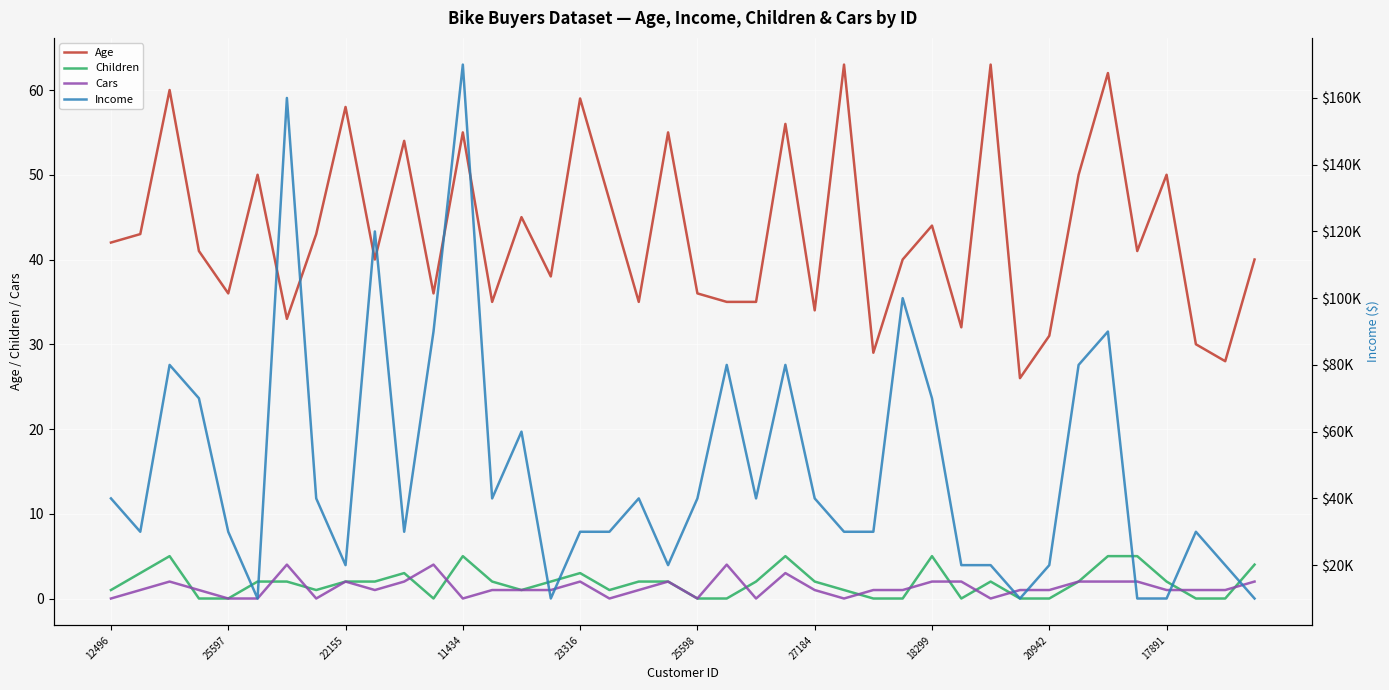

Which series has the largest range (max minus min)?

Income